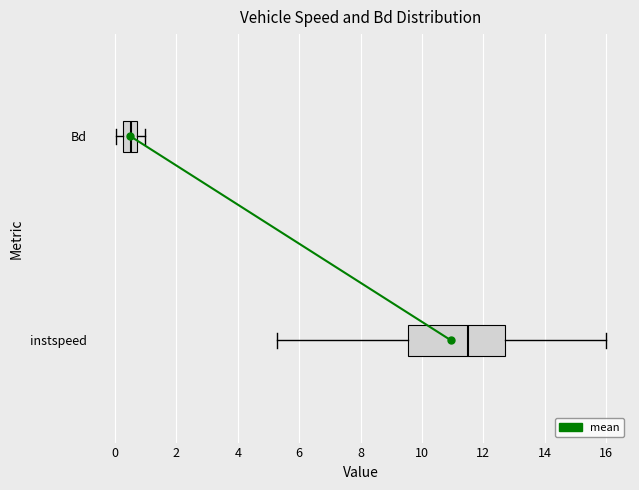

Which box has the furthest to the right median line?

instspeed